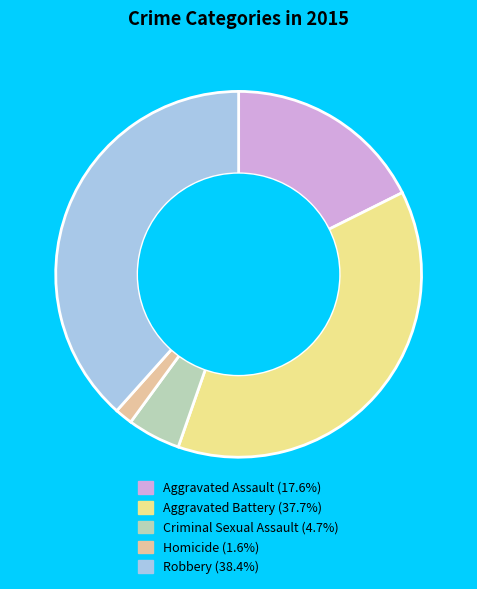

Which category has the smallest portion of the pie?

Homicide